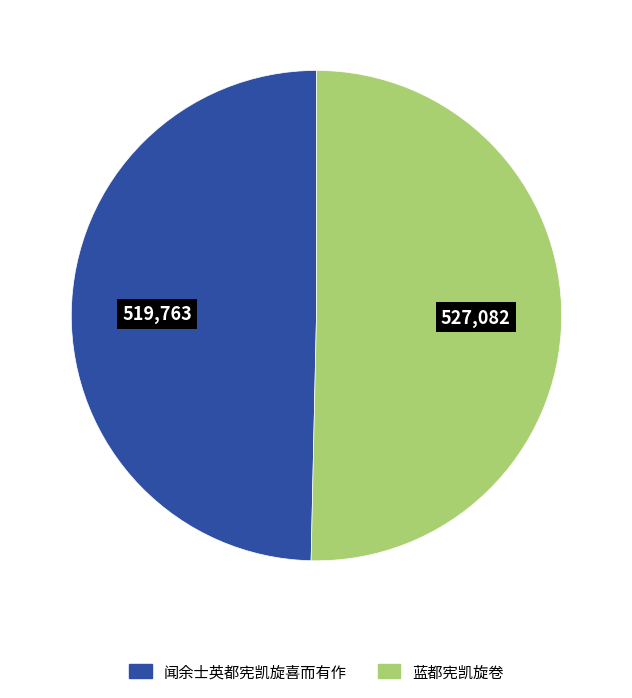

Count the number of slices in the pie.

2